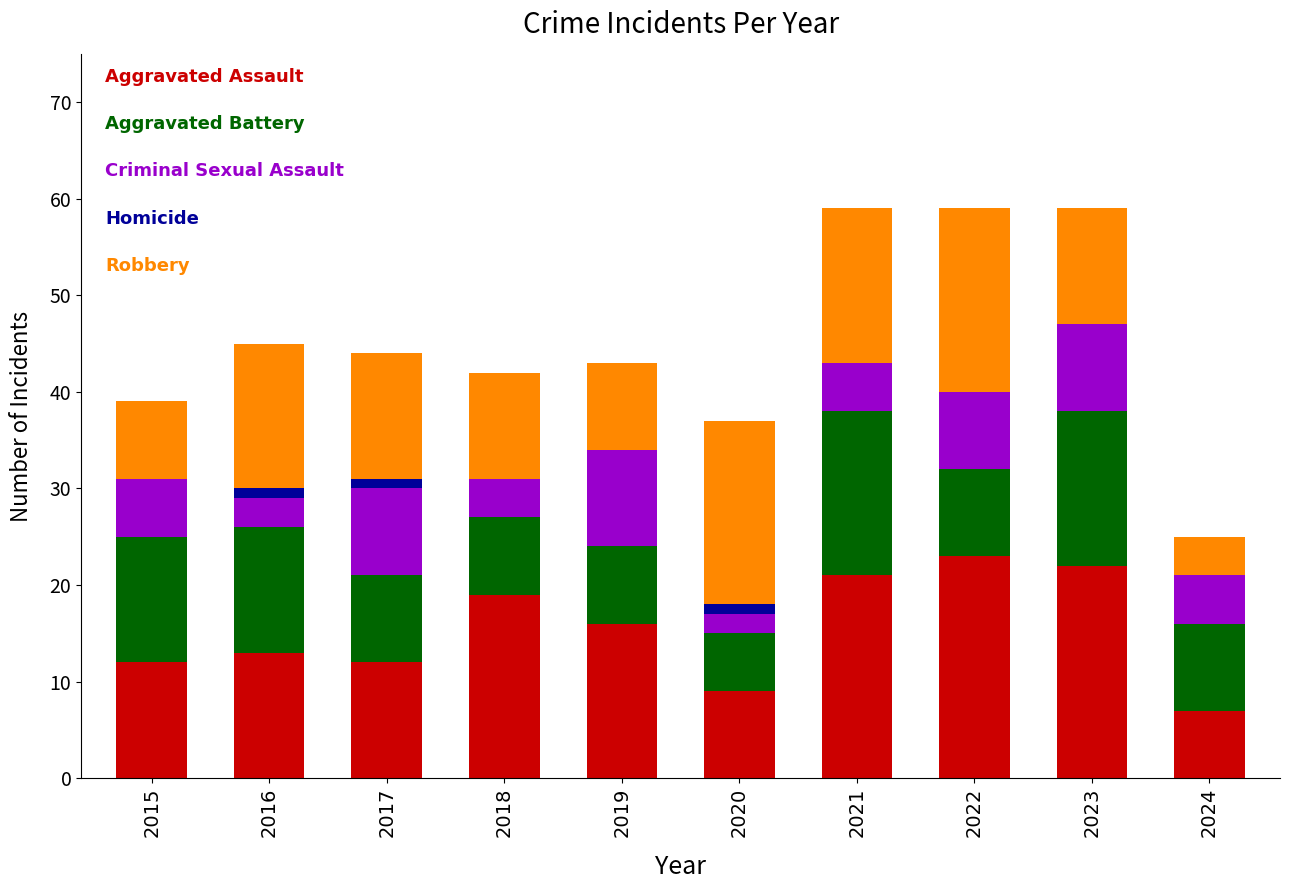

What is the total value across all series at 2018?

42